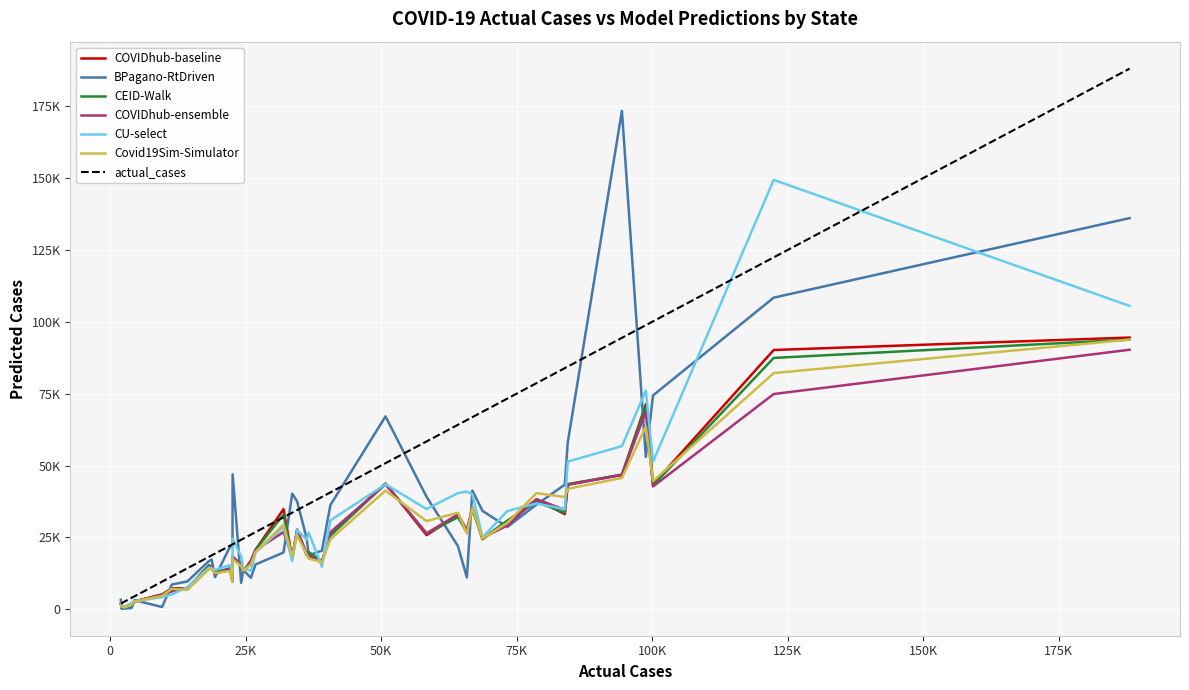

Reading left to right, what are all the values shown in this chart?

COVIDhub-baseline: 34842.0	5175.0	18939.0	20688.0	90210.0	27093.0	9666.0	2715.0	1116.0	71310.0	30663.0	1812.0	18336.0	94545.0	43431.0	24414.0	16545.0	26049.0	12696.0	672.0	13080.0	19674.0	43521.0	33096.0	15246.0	38163.0	14751.0	17649.0	15480.0	1839.0	25803.0	14091.0	32823.0	43701.0	16839.0	46743.0	27651.0	7272.0	35106.0	7281.0
BPagano-RtDriven: 19755.8	788.2	24722.8	15589.4	108425.2	11098.4	21578.2	3167.2	201.0	53015.9	28667.4	3307.1	46986.4	136089.5	57952.5	34234.2	20401.9	36258.9	11185.0	232.8	13615.9	18777.1	74421.1	43368.7	16783.6	36429.8	17338.6	40248.2	9217.9	467.7	39128.2	21758.5	21964.7	67105.6	10973.0	173391.7	37534.7	9699.7	41313.0	8615.1
CEID-Walk: 32949.9	5068.2	18990.6	20715.4	87454.5	26822.7	9912.8	2686.4	1195.8	70444.7	30841.0	1790.8	18049.0	93821.7	43548.7	24612.2	16618.7	25570.1	12698.8	670.6	13173.1	19938.6	43090.3	33618.5	15255.6	37314.7	14983.5	17572.8	15511.6	1822.6	26349.0	14299.1	32049.1	43737.2	16683.6	46844.4	27687.3	7262.7	35006.1	6899.9
COVIDhub-ensemble: 26885.0	5114.0	19035.0	20552.0	74889.0	27554.0	9896.0	2718.0	1073.0	68752.0	29127.0	1783.0	18134.0	90299.0	43283.0	24949.0	16441.0	26839.0	12236.0	722.0	13237.0	18632.0	42729.0	34612.0	14533.0	38315.0	14963.0	18386.0	15287.0	1859.0	26438.0	14246.0	33050.0	43500.0	16823.0	46808.0	27561.0	7393.0	35474.0	6217.0
CU-select: 28605.0	4255.0	24332.0	19801.0	149400.0	40917.0	12690.0	2748.0	858.0	76048.0	34194.0	2168.0	24565.0	105544.0	51379.0	25039.0	14860.0	30937.0	13779.0	849.0	14037.0	26728.0	51386.0	34813.0	14515.0	36826.0	14330.0	16713.0	18381.0	2231.0	34874.0	15342.0	40430.0	43480.0	13452.0	56770.0	27532.0	7700.0	40083.0	5197.0
Covid19Sim-Simulator: 29523.6	4679.1	19013.8	19881.5	82174.0	26332.3	9565.3	2721.1	1083.0	63610.7	30071.2	1819.6	17394.8	93819.9	41899.1	24661.0	16454.7	24375.2	12552.6	620.2	13379.3	17615.4	44593.5	39057.7	13950.7	40424.0	13964.5	18448.8	15083.2	1659.9	30682.3	13351.7	33585.8	41289.9	15657.0	45702.8	25806.2	6734.7	35346.5	7110.9